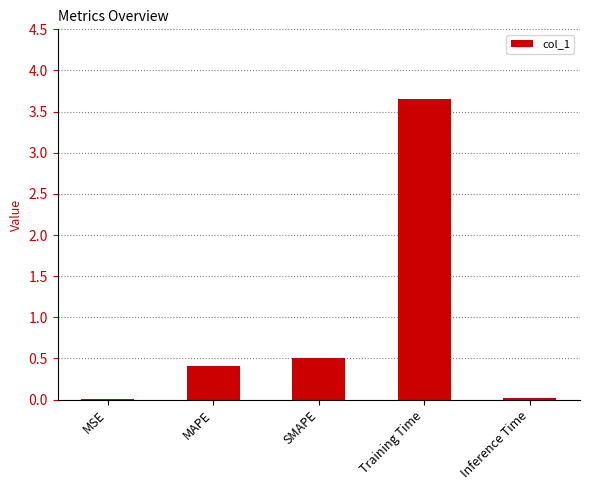

Does the chart contain stacked bars?

No